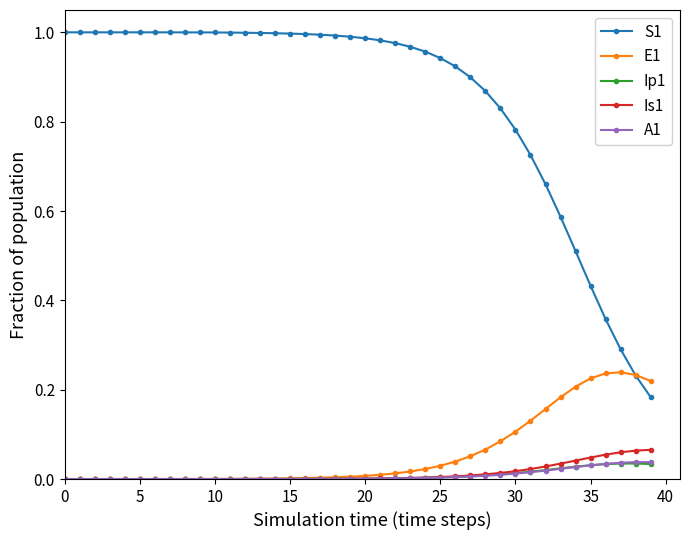

True or false: Is1 and S1 intersect in this chart.

False